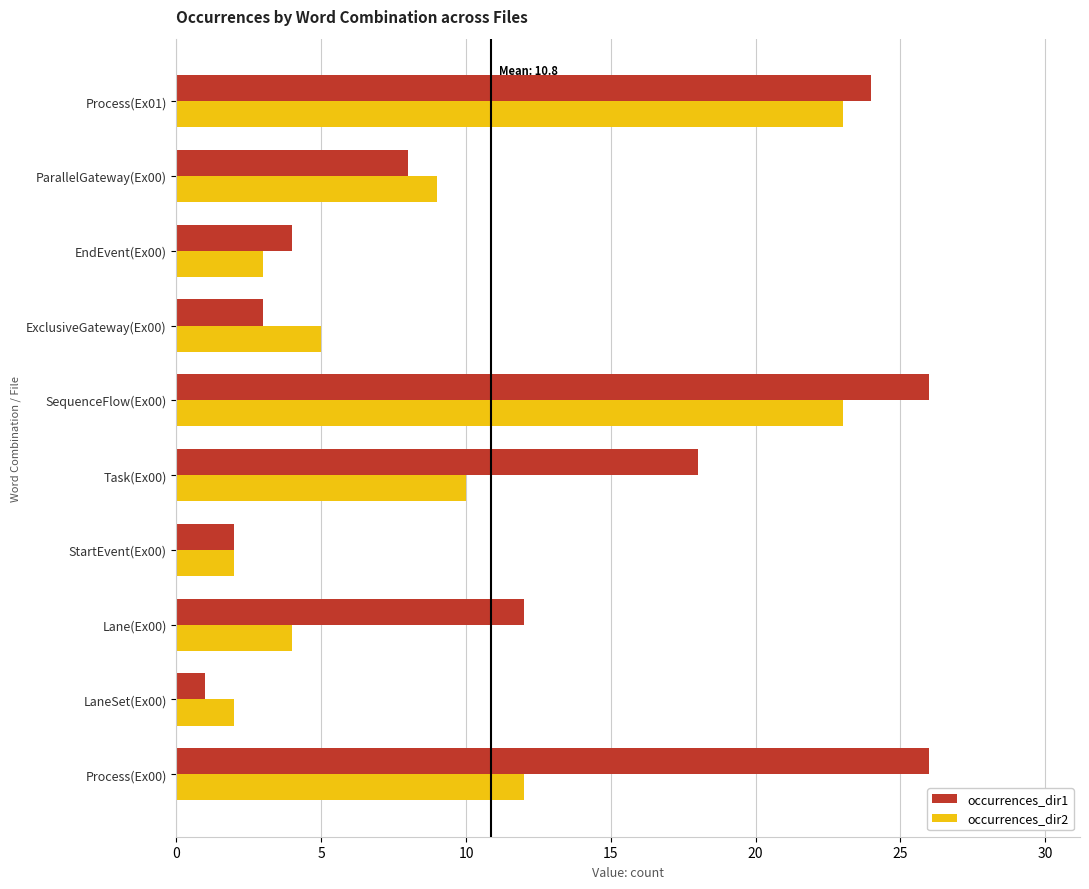

Is the value of occurrences_dir1 at Process(Ex01) greater than the value of occurrences_dir2 at Process(Ex01)?

Yes